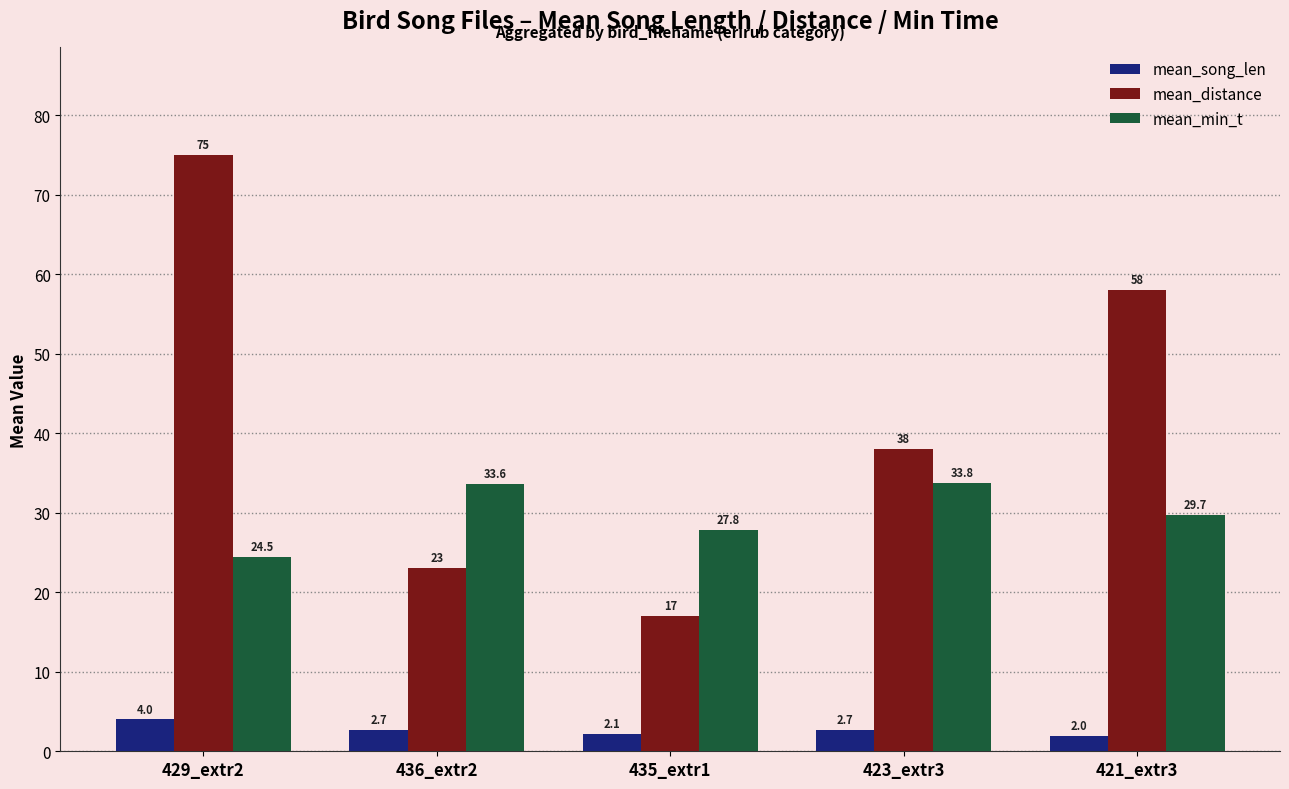

At which label does mean_min_t first exceed 29?

436_extr2